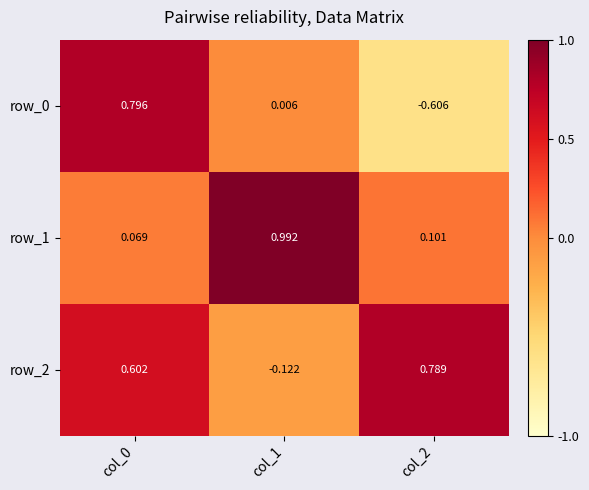

At how many categories does at least one series exceed 0?

3